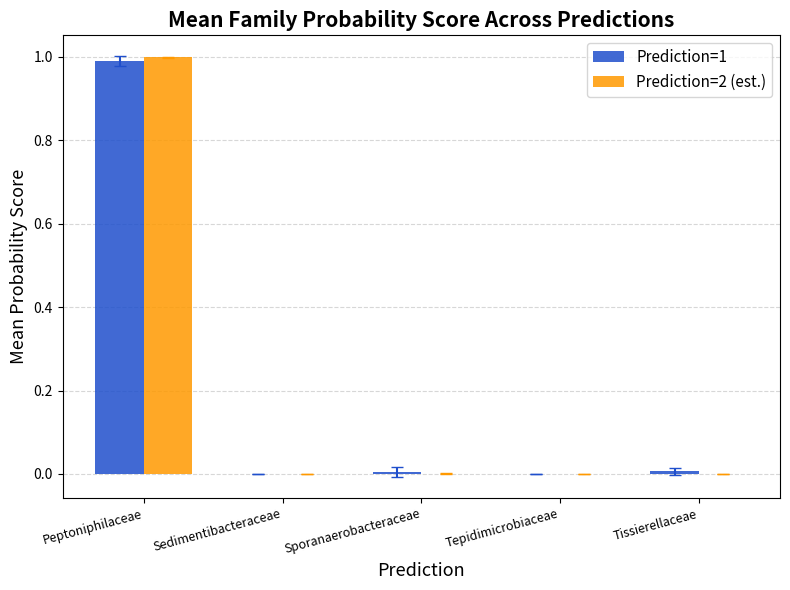

Is the value of Prediction=1 at Tepidimicrobiaceae greater than the value of Prediction=2 (est.) at Peptoniphilaceae?

No